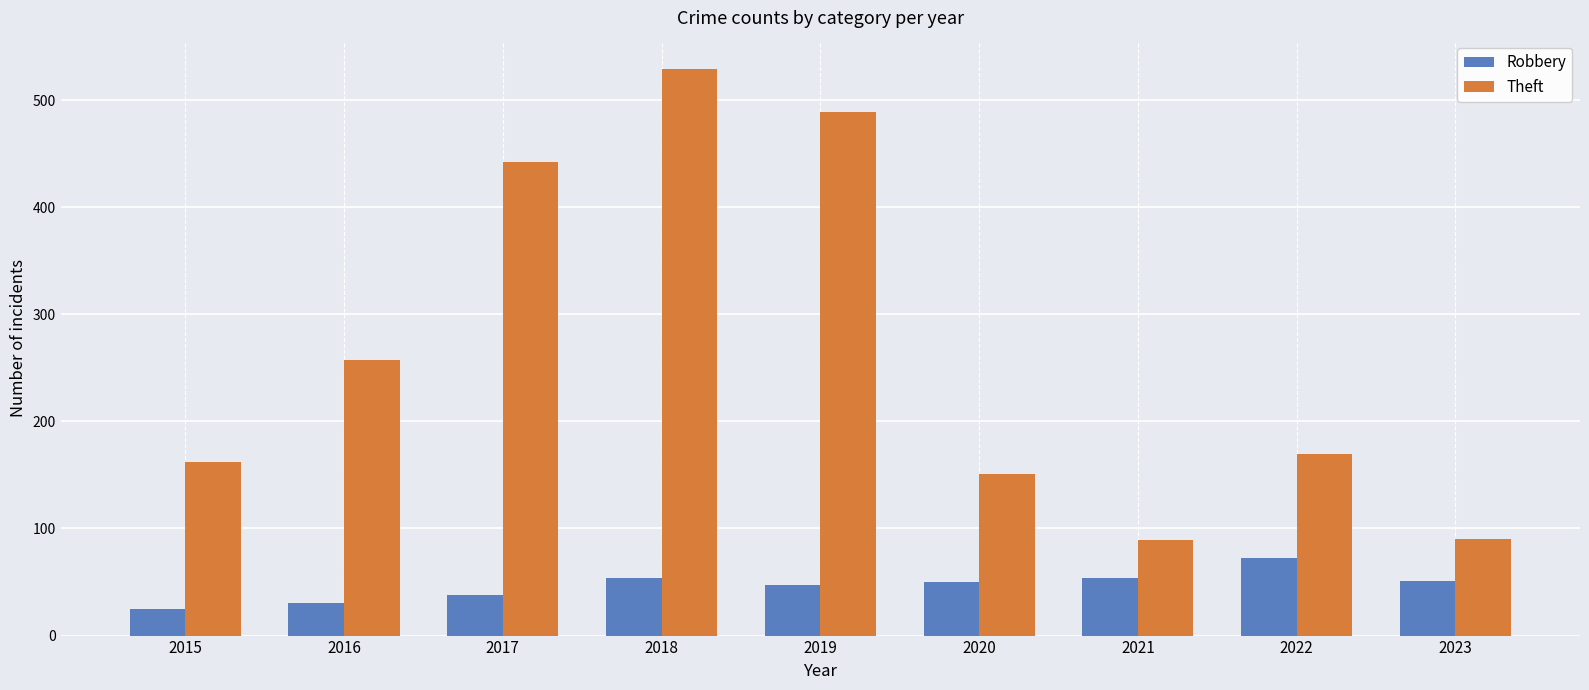

Which category has the lowest value across all series?

2015